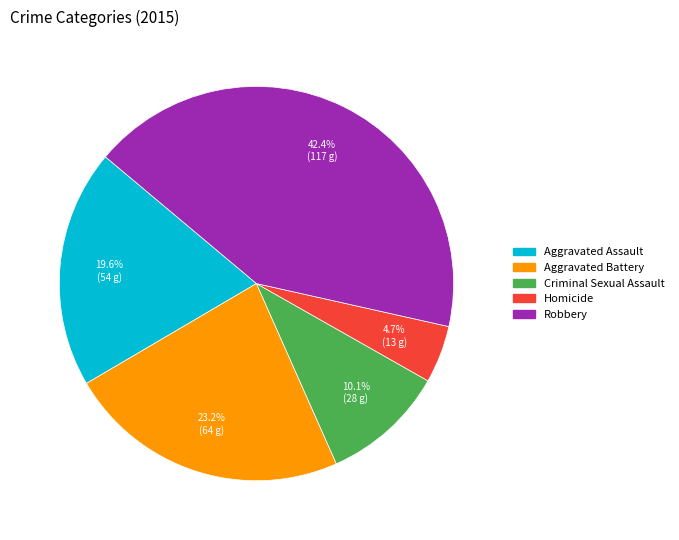

Approximately how many times larger is the value at Aggravated Battery compared to Criminal Sexual Assault?

2.3